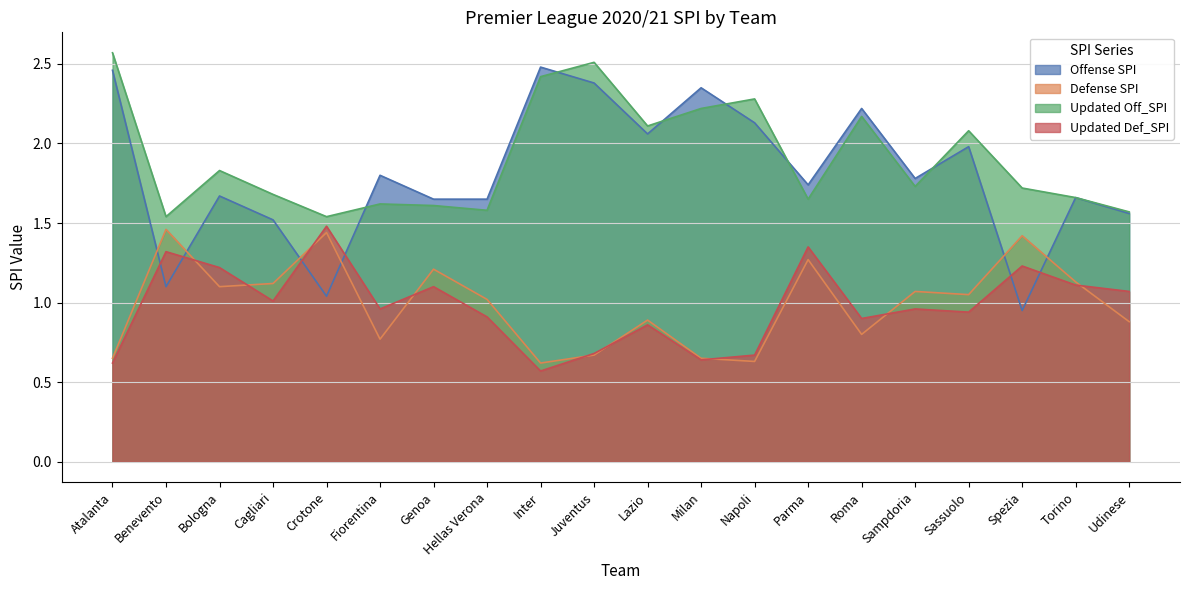

Reading left to right, what are all the values shown in this chart?

Offense SPI: Atalanta=2.5	Benevento=1.1	Bologna=1.7	Cagliari=1.5	Crotone=1.0	Fiorentina=1.8	Genoa=1.6	Hellas Verona=1.6	Inter=2.5	Juventus=2.4	Lazio=2.1	Milan=2.4	Napoli=2.1	Parma=1.7	Roma=2.2	Sampdoria=1.8	Sassuolo=2.0	Spezia=0.9	Torino=1.7	Udinese=1.6
Defense SPI: Atalanta=0.7	Benevento=1.5	Bologna=1.1	Cagliari=1.1	Crotone=1.4	Fiorentina=0.8	Genoa=1.2	Hellas Verona=1.0	Inter=0.6	Juventus=0.7	Lazio=0.9	Milan=0.7	Napoli=0.6	Parma=1.3	Roma=0.8	Sampdoria=1.1	Sassuolo=1.1	Spezia=1.4	Torino=1.1	Udinese=0.9
Updated Off_SPI: Atalanta=2.6	Benevento=1.5	Bologna=1.8	Cagliari=1.7	Crotone=1.5	Fiorentina=1.6	Genoa=1.6	Hellas Verona=1.6	Inter=2.4	Juventus=2.5	Lazio=2.1	Milan=2.2	Napoli=2.3	Parma=1.6	Roma=2.2	Sampdoria=1.7	Sassuolo=2.1	Spezia=1.7	Torino=1.7	Udinese=1.6
Updated Def_SPI: Atalanta=0.6	Benevento=1.3	Bologna=1.2	Cagliari=1.0	Crotone=1.5	Fiorentina=1.0	Genoa=1.1	Hellas Verona=0.9	Inter=0.6	Juventus=0.7	Lazio=0.9	Milan=0.6	Napoli=0.7	Parma=1.4	Roma=0.9	Sampdoria=1.0	Sassuolo=0.9	Spezia=1.2	Torino=1.1	Udinese=1.1